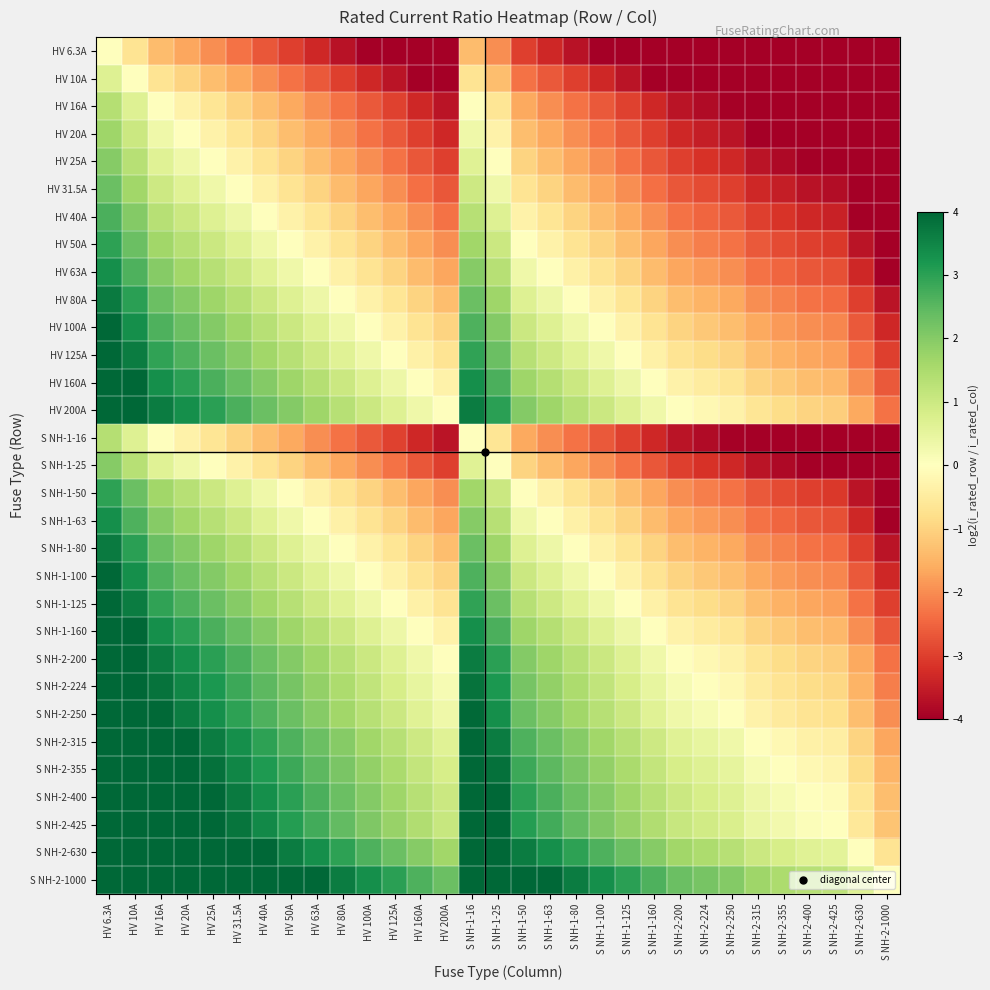

Count the number of categories in the chart.

31